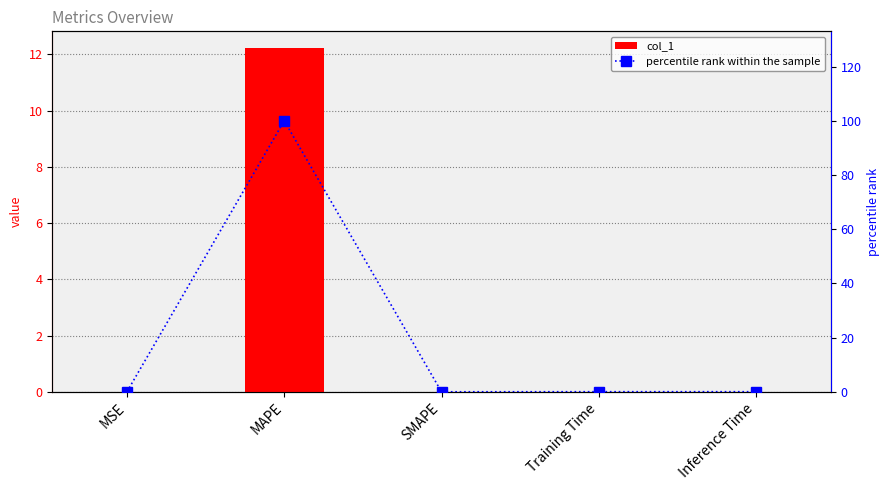

What are all the series names shown in the legend?

col_1, percentile rank within the sample